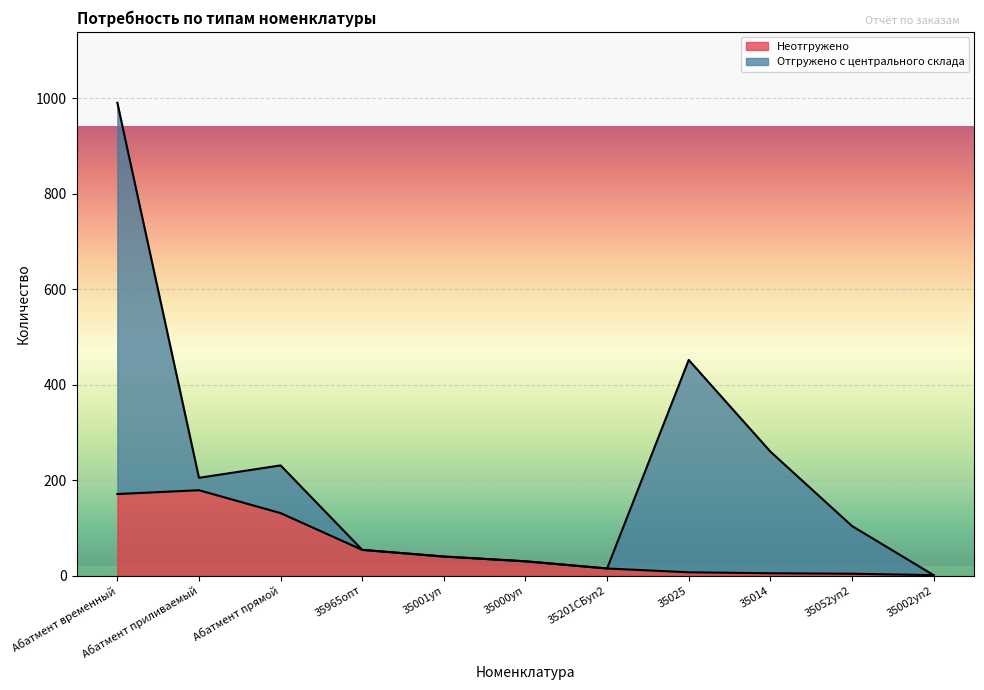

What is the value of the 1st point from the left?

171